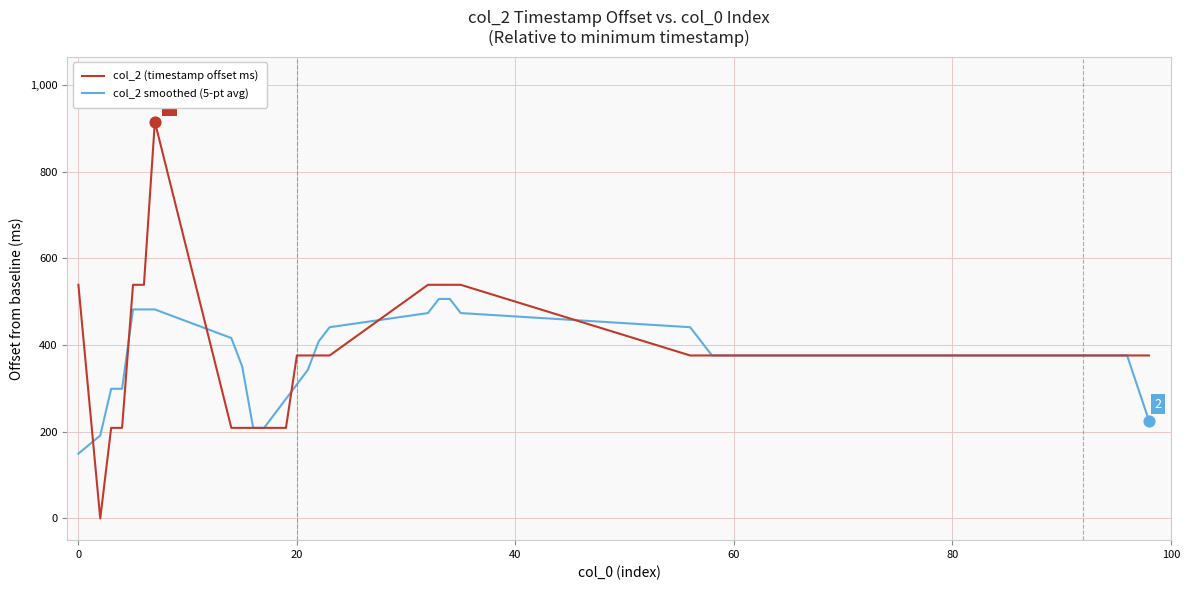

List the series in order of their peak value, highest first.

col_2 (timestamp offset ms), col_2 smoothed (5-pt avg)